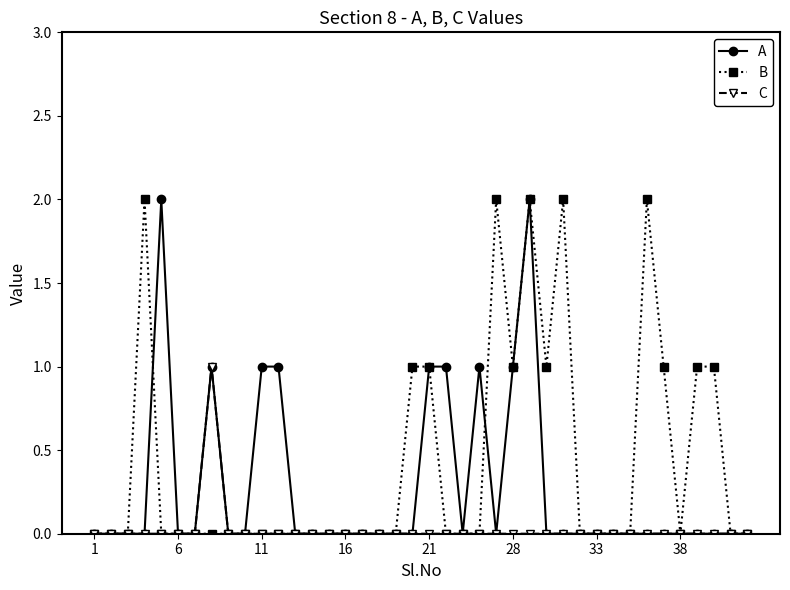

Which series has the largest total across all categories?

B